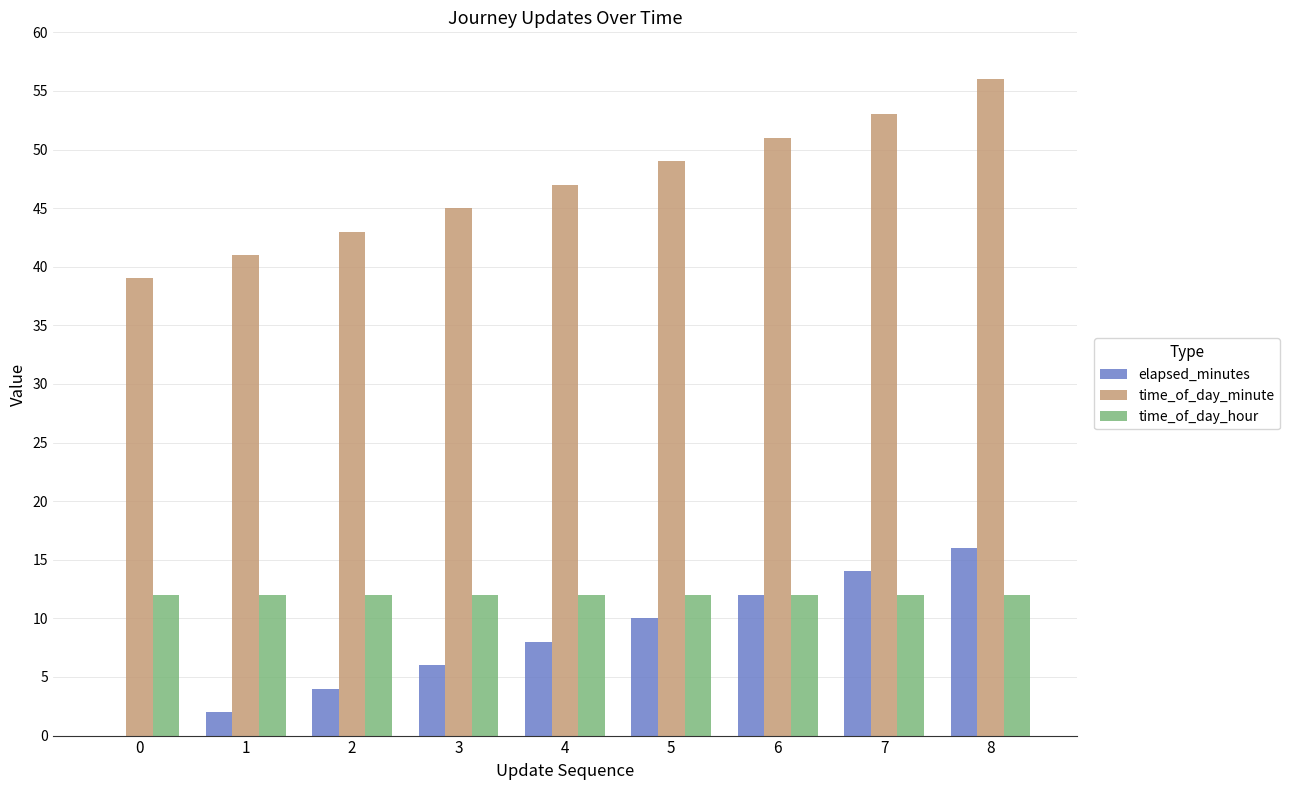

What is the maximum value for time_of_day_hour?

12